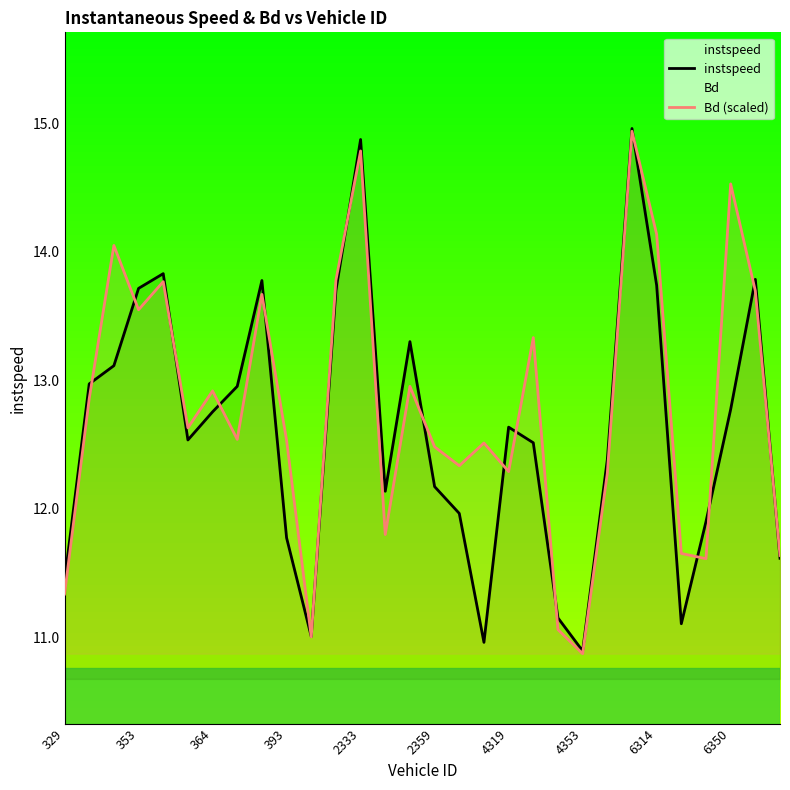

At 4319, list the series in order from smallest to largest.

Bd (scaled), instspeed